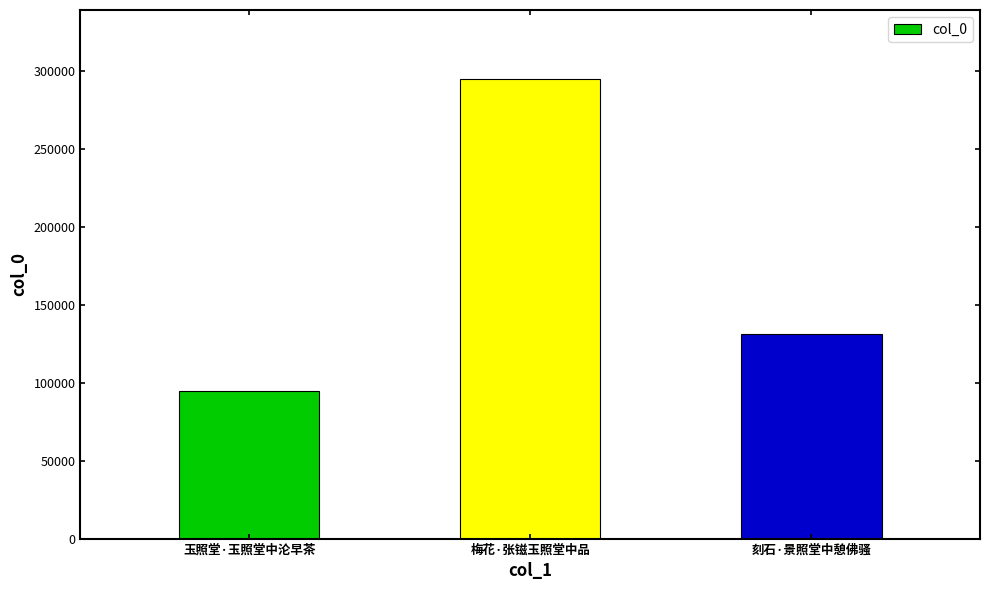

What is the ratio of the value at 玉照堂·玉照堂中沦早茶 to the value at 刻石·景照堂中憩佛骚?

0.7